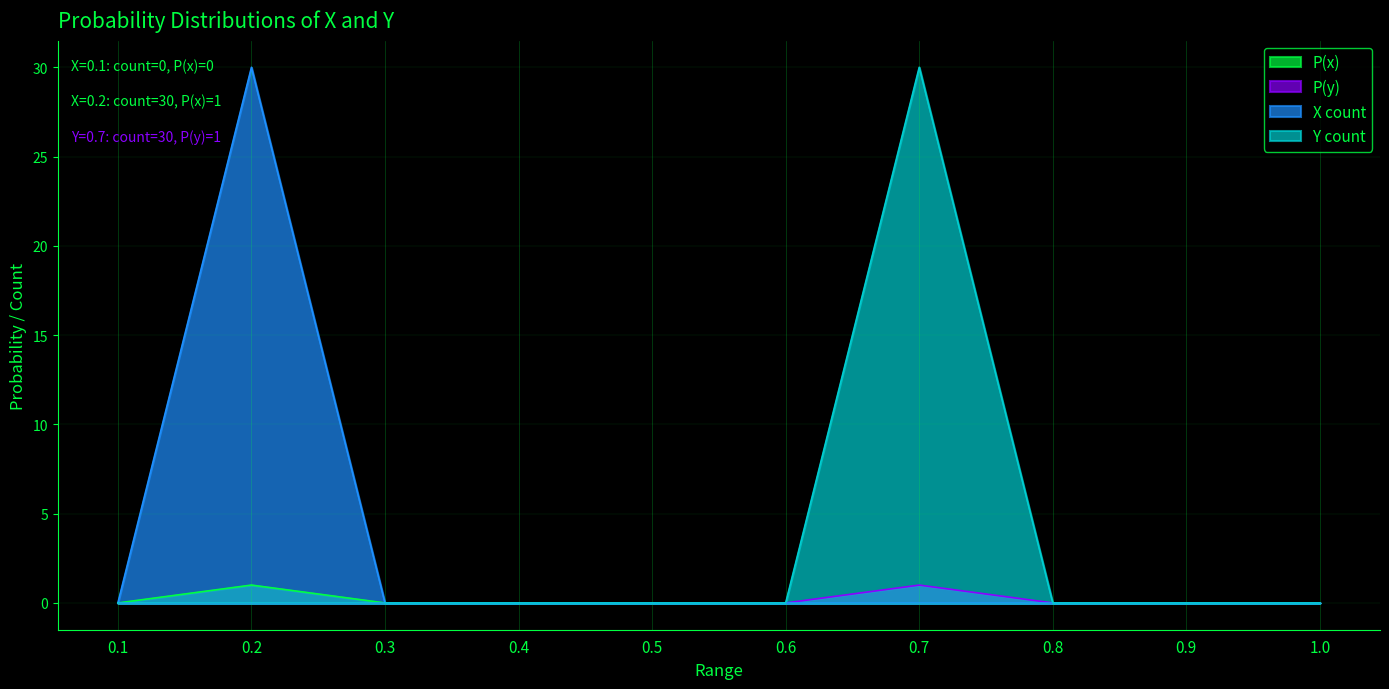

Which category has the lowest value across all series?

0.1